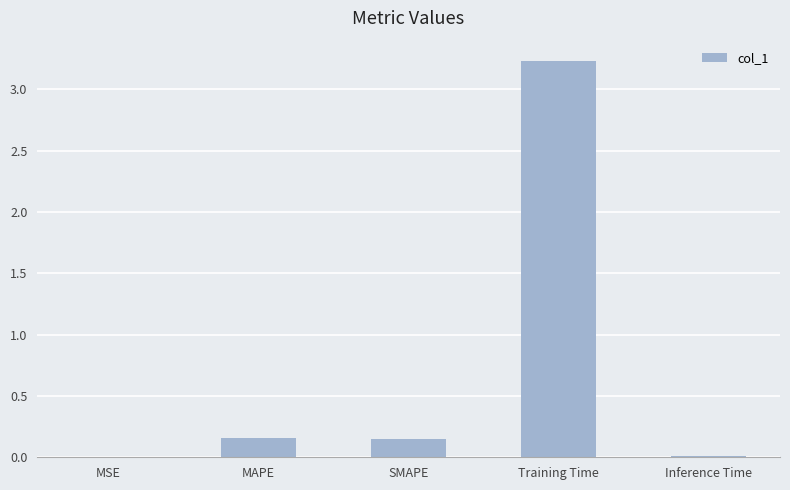

The chart shows a value of 0.0 at Inference Time. True or false?

True